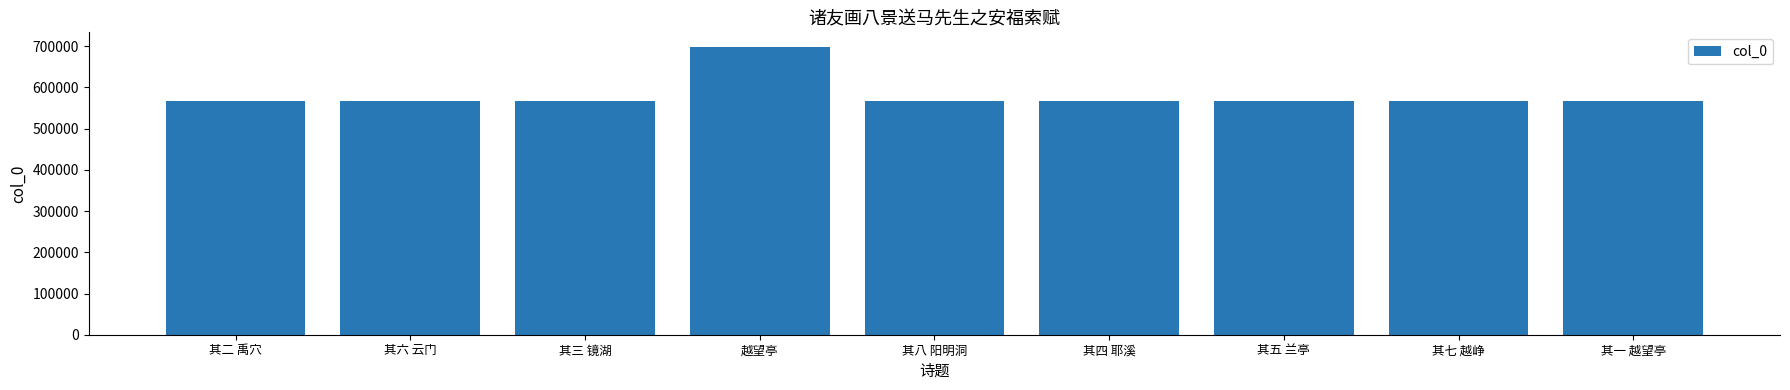

Approximately how many times larger is the value at 其三 镜湖 compared to 其四 耶溪?

1.0